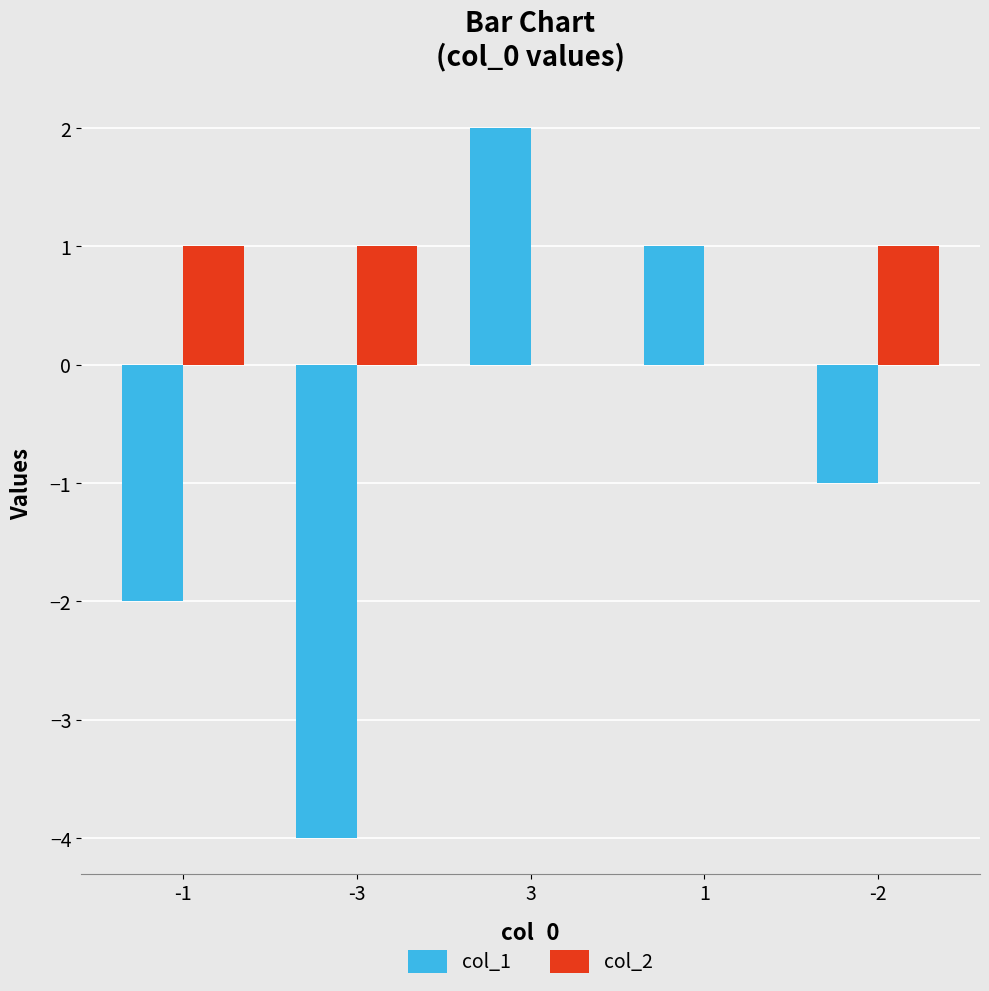

Reading left to right, extract all data points from this chart.

col_1: -2	-4	2	1	-1
col_2: 1	1	0	0	1